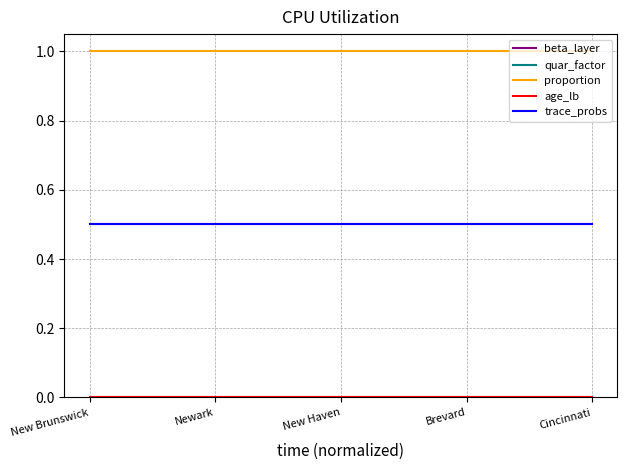

Which series has the largest range (max minus min)?

beta_layer